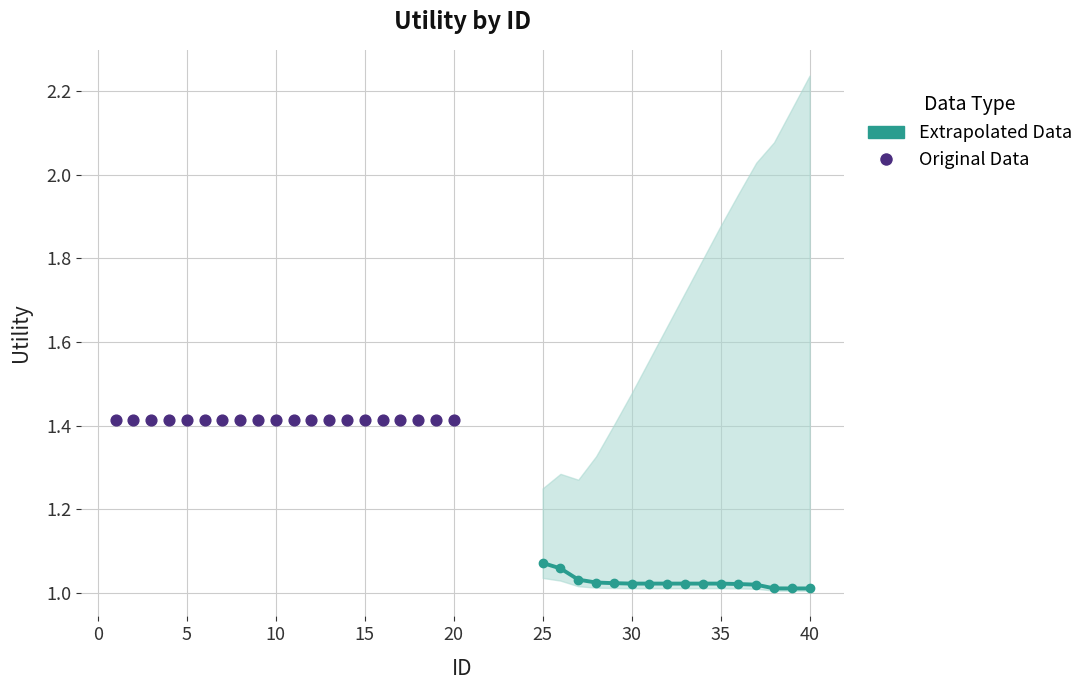

Approximately how many times larger is the value at 17 compared to 36?

1.4